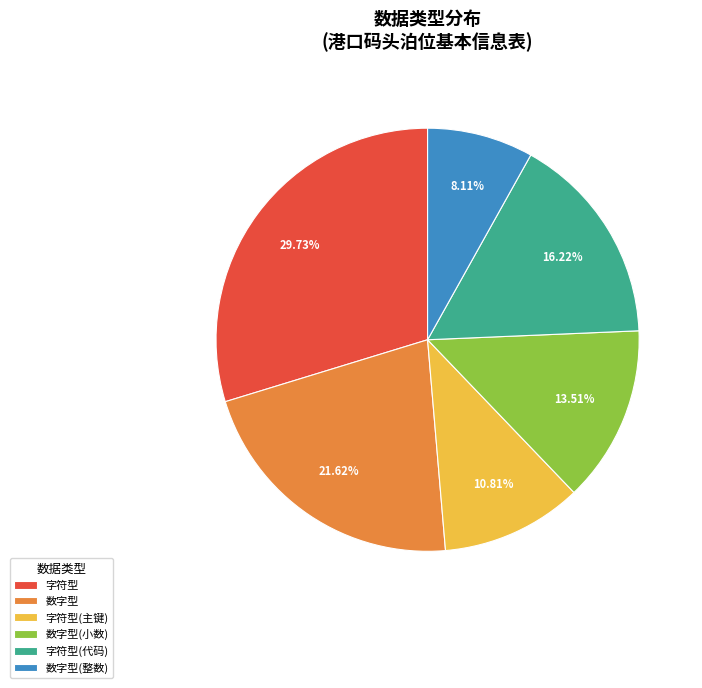

Combined, do 字符型(主键) and 数字型(整数) account for over 50%?

No